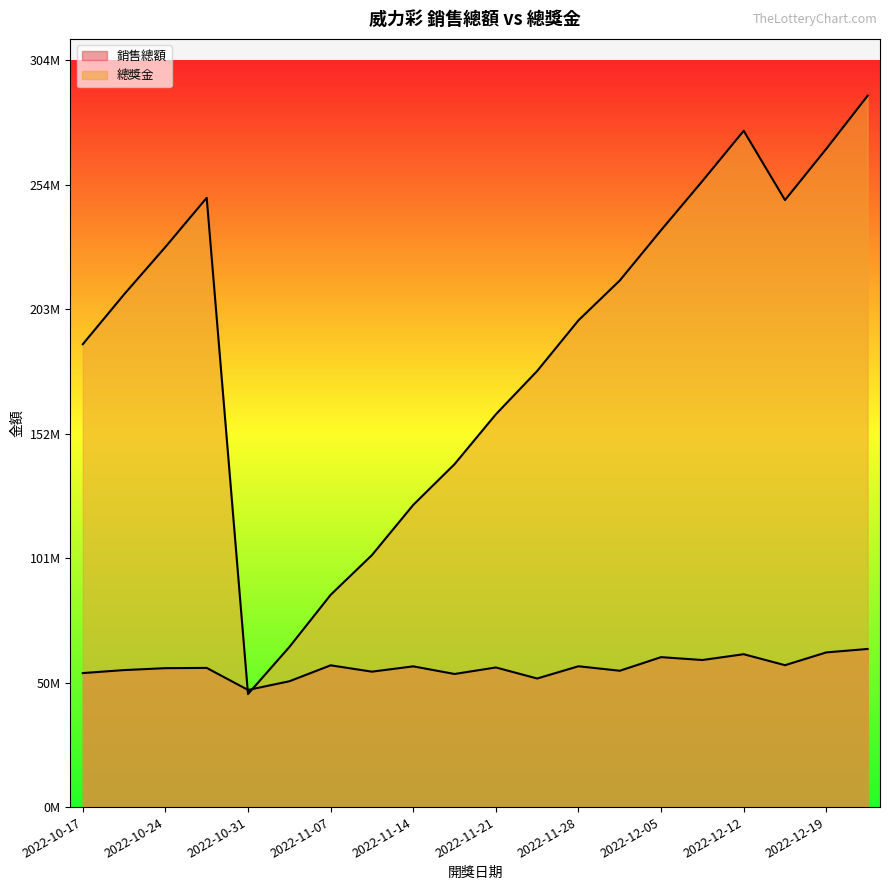

At which category does 總獎金 reach its first local peak?

2022-10-27